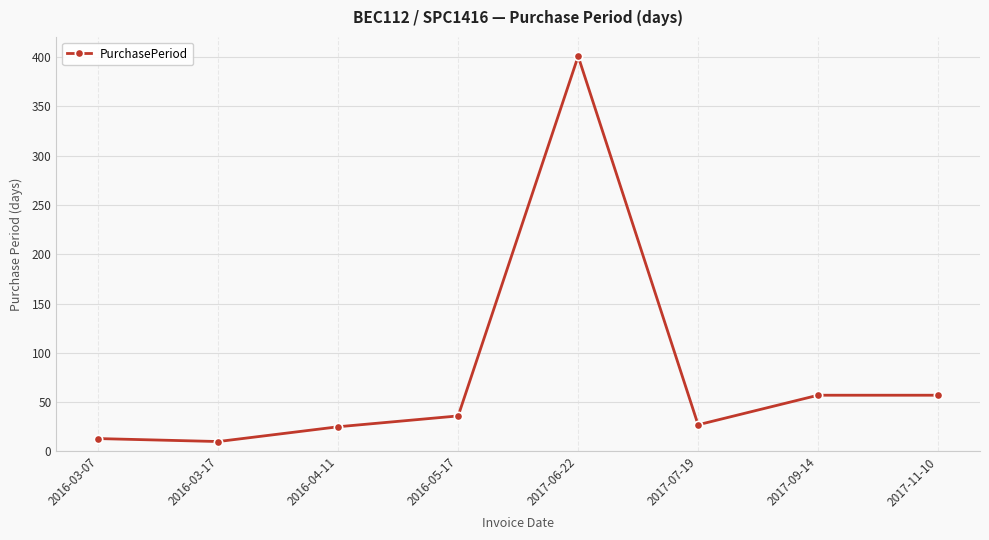

What is the label of the 5th point from the left?

2017-06-22